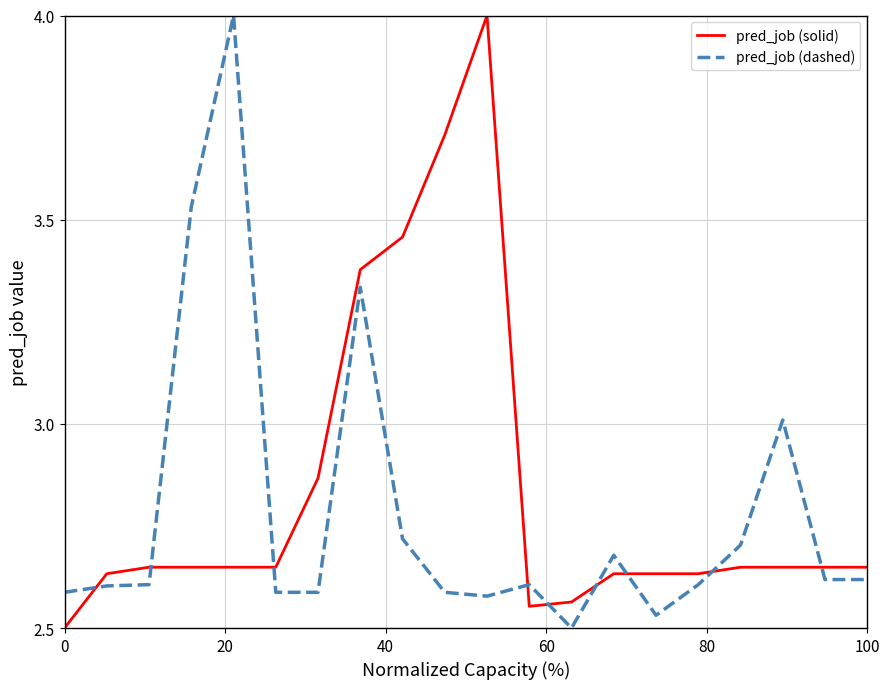

Which series has the largest total across all categories?

pred_job (solid)